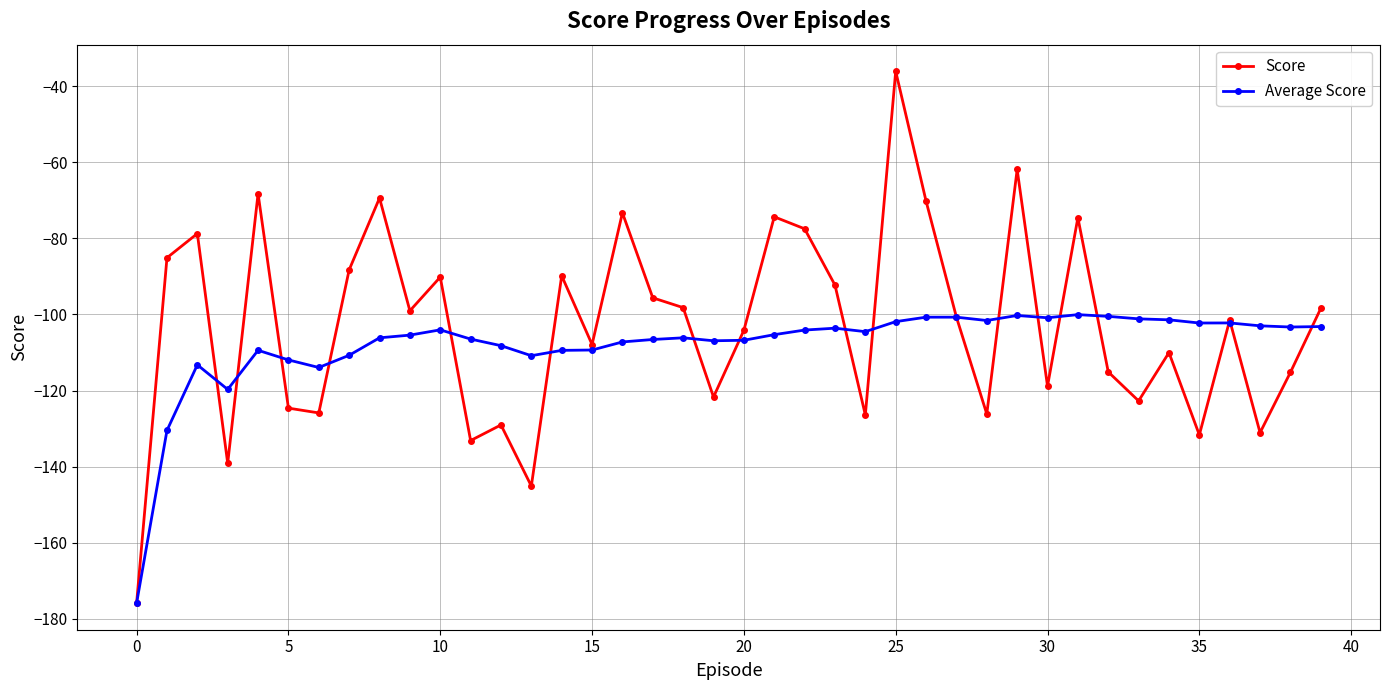

How many interior local valleys does the Score series have?

13